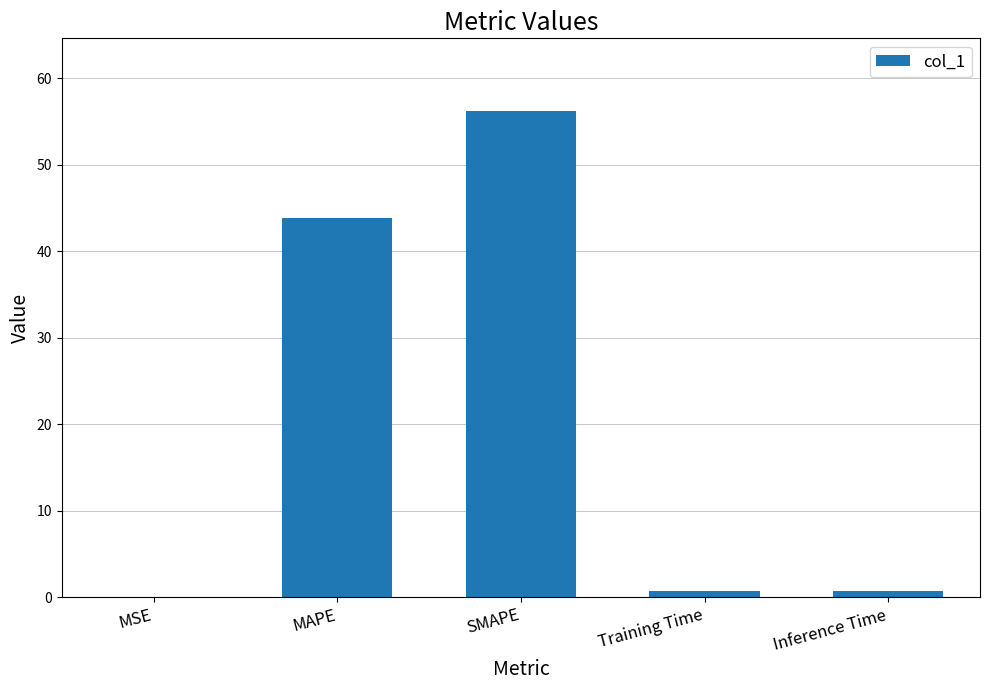

Is it true that the value at SMAPE is 18.4?

False